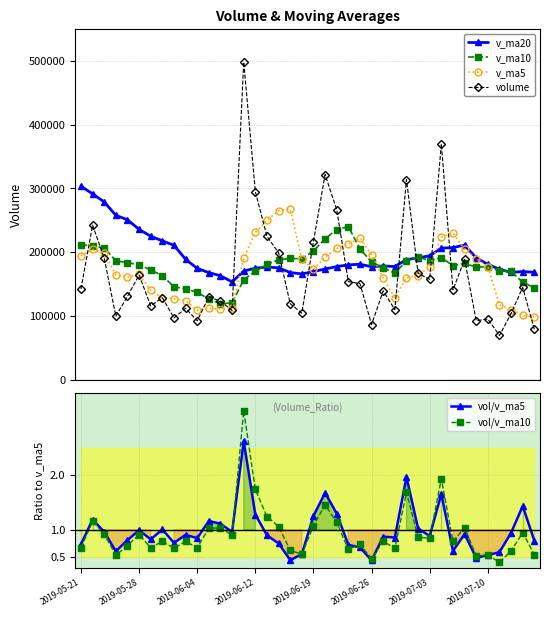

What is the value of the v_ma10 point at the 24th from the left?

240047.2